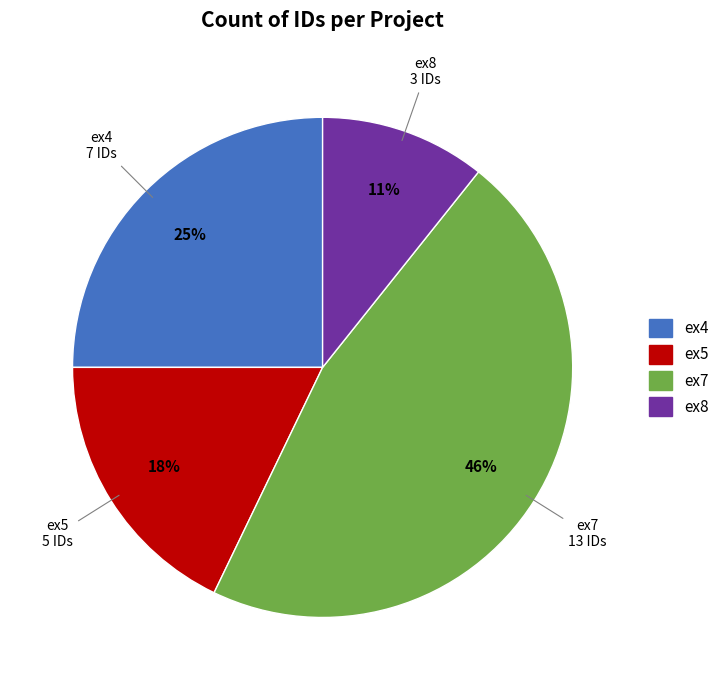

Does any single category account for the majority?

No